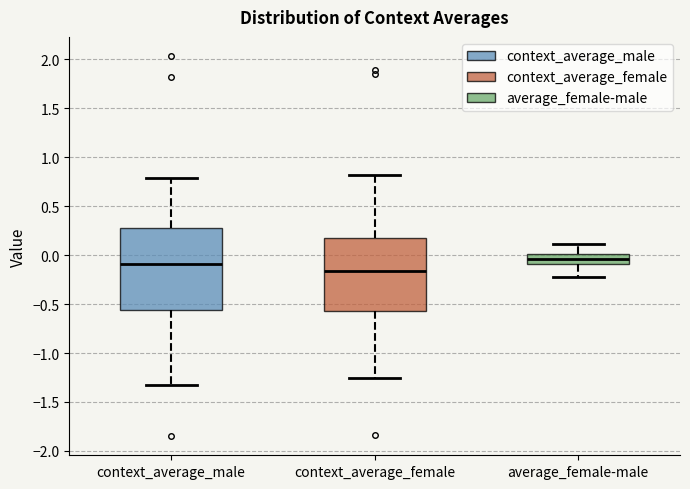

Reading left to right, transcribe this box plot: for each box, give where its median line is, the range the box spans, and where its two whiskers end, as read against the y-axis. The values are not printed on the chart, so give them approximately, as read against the axis.

context_average_male: median -0.10, box -0.55 to 0.25, whiskers -1.35 to 0.80
context_average_female: median -0.15, box -0.55 to 0.15, whiskers -1.25 to 0.80
average_female-male: median -0.05, box -0.10 to 0.00, whiskers -0.25 to 0.10